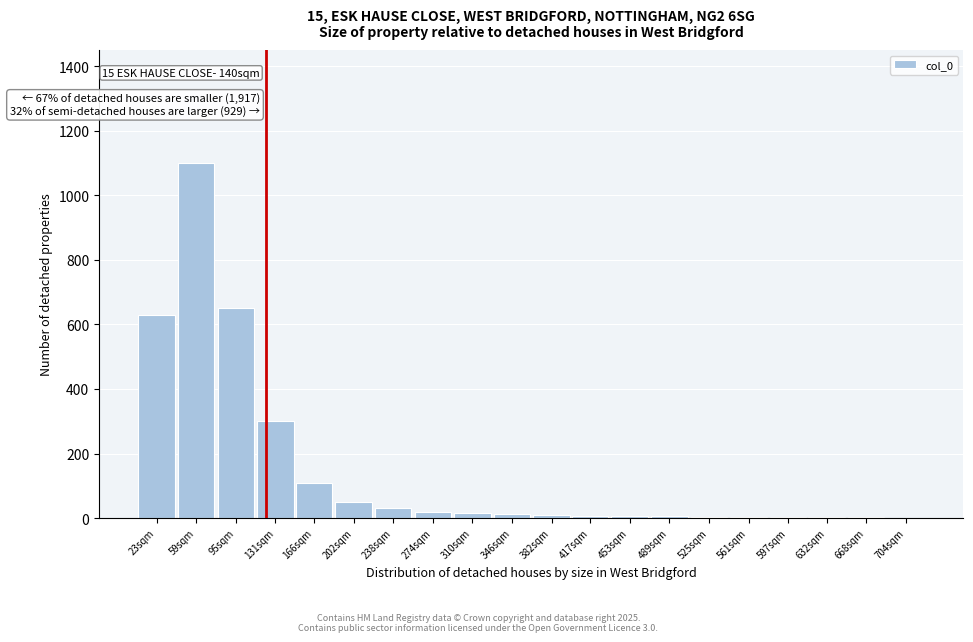

The value at 131sqm is 428. True or false?

False